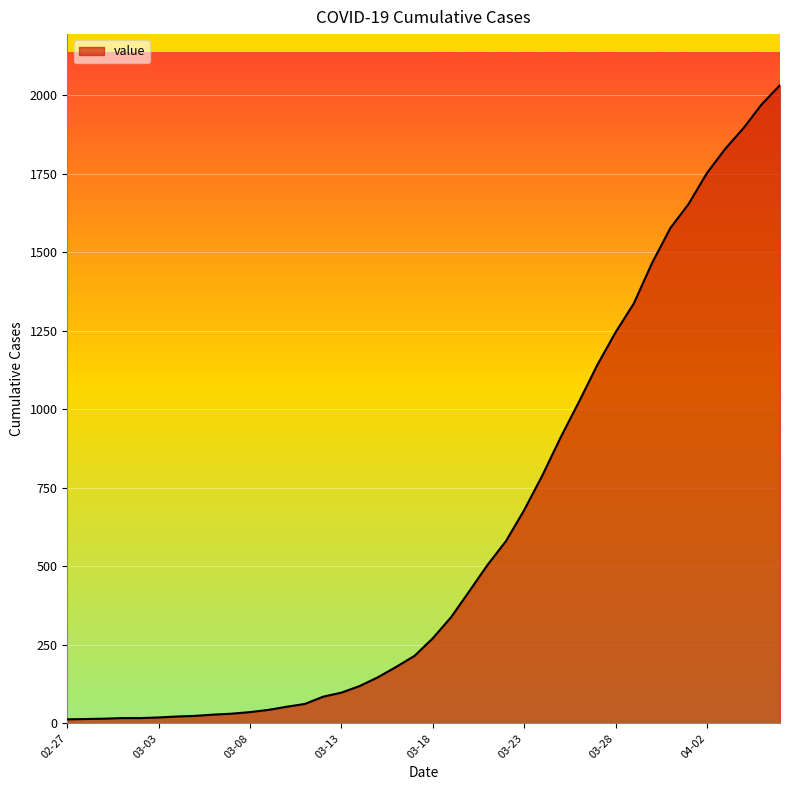

What is the maximum value shown in the chart?

2032